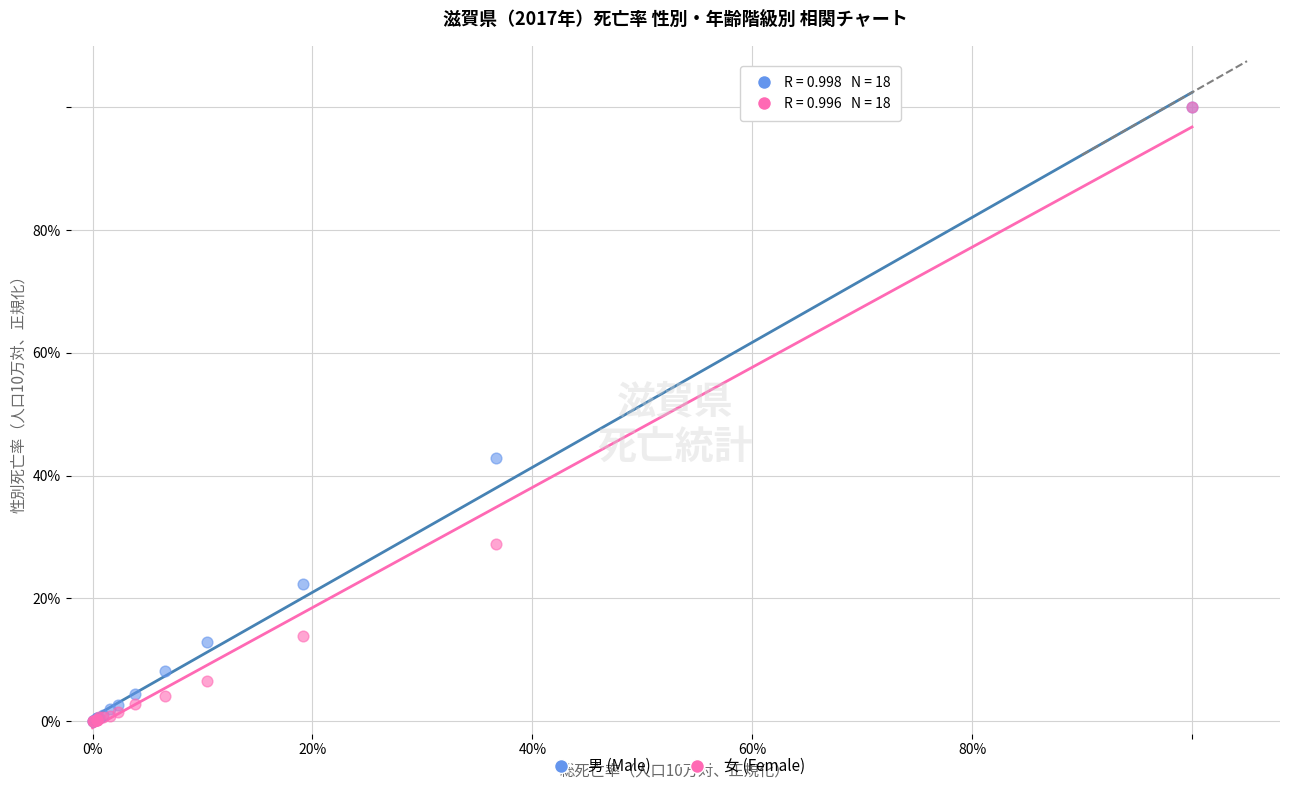

What are all the series names shown in the legend?

男 (Male), 女 (Female)